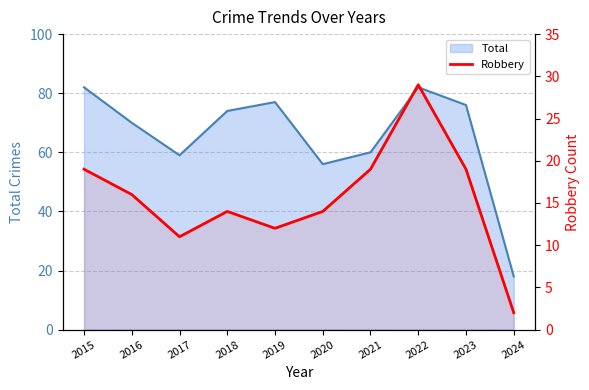

At which label is the value closest to 15?

2016